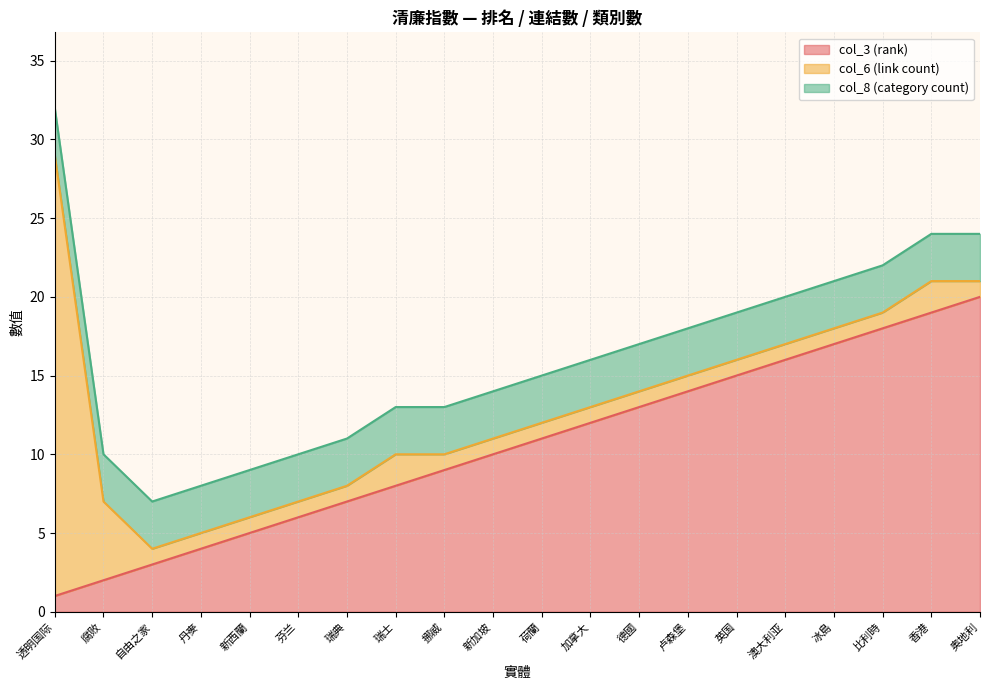

Reading left to right, list all the values displayed in this chart.

col_3 (rank): 1	2	3	4	5	6	7	8	9	10	11	12	13	14	15	16	17	18	19	20
col_6 (link count): 28	5	1	1	1	1	1	2	1	1	1	1	1	1	1	1	1	1	2	1
col_8 (category count): 3	3	3	3	3	3	3	3	3	3	3	3	3	3	3	3	3	3	3	3